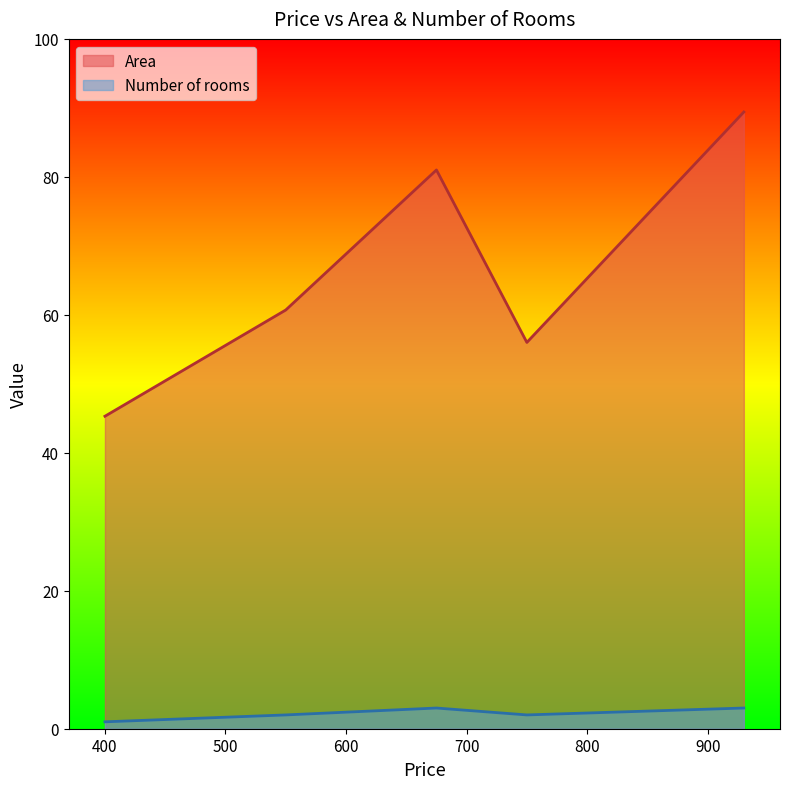

Count the Number of rooms values in the range 2 to 3.

4